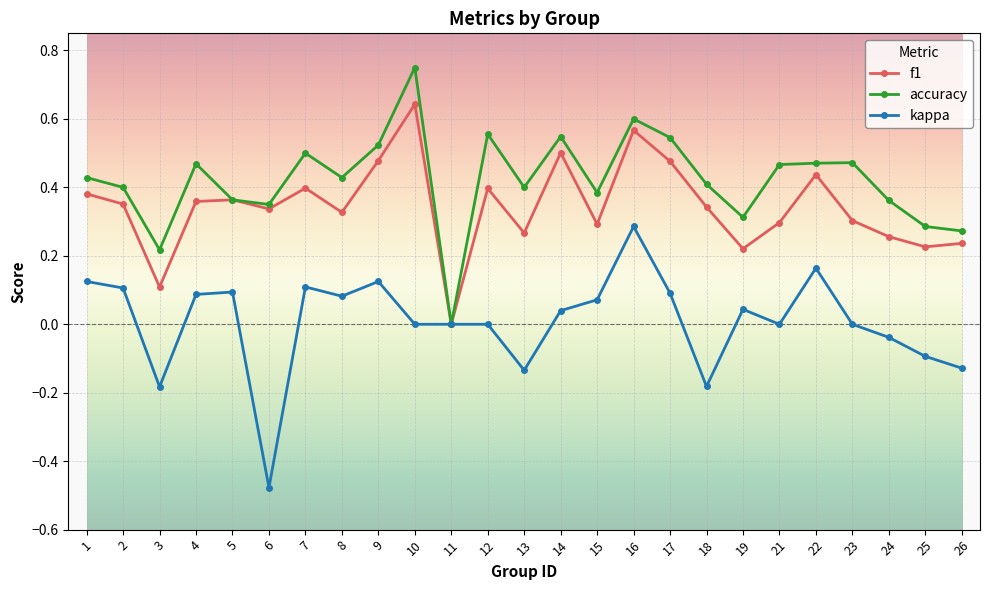

Which series changed the most between 13 and 14?

f1